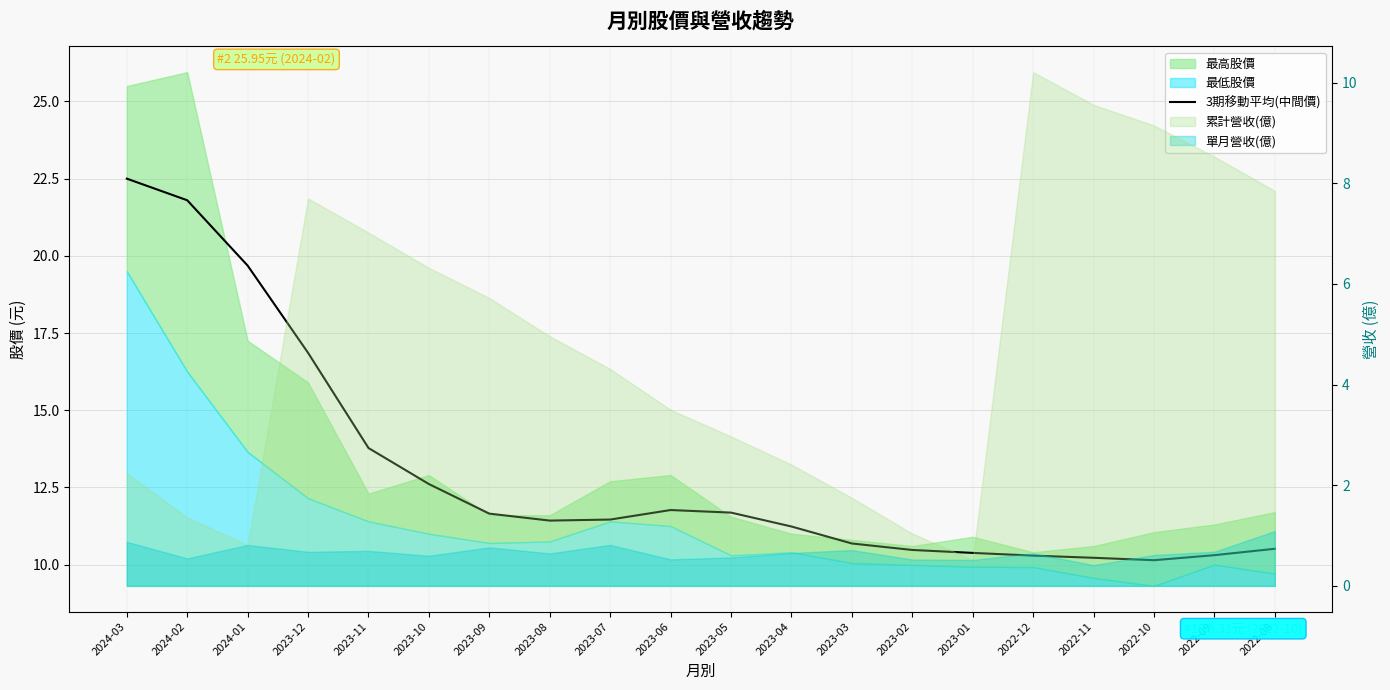

Reading left to right, what are all the values shown in this chart?

22.5	21.8	19.7	16.9	13.8	12.6	11.7	11.4	11.5	11.8	11.7	11.2	10.7	10.5	10.4	10.3	10.2	10.1	10.3	10.5